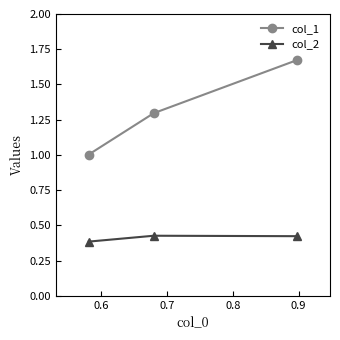

What is the minimum value for col_2?

0.4